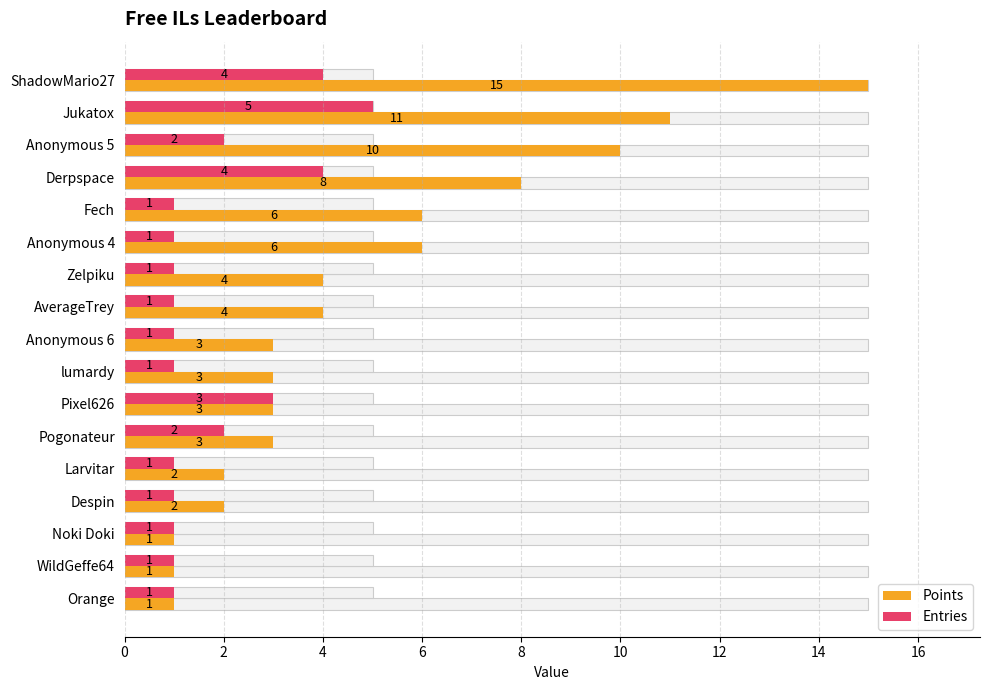

Does the chart contain any negative values?

No